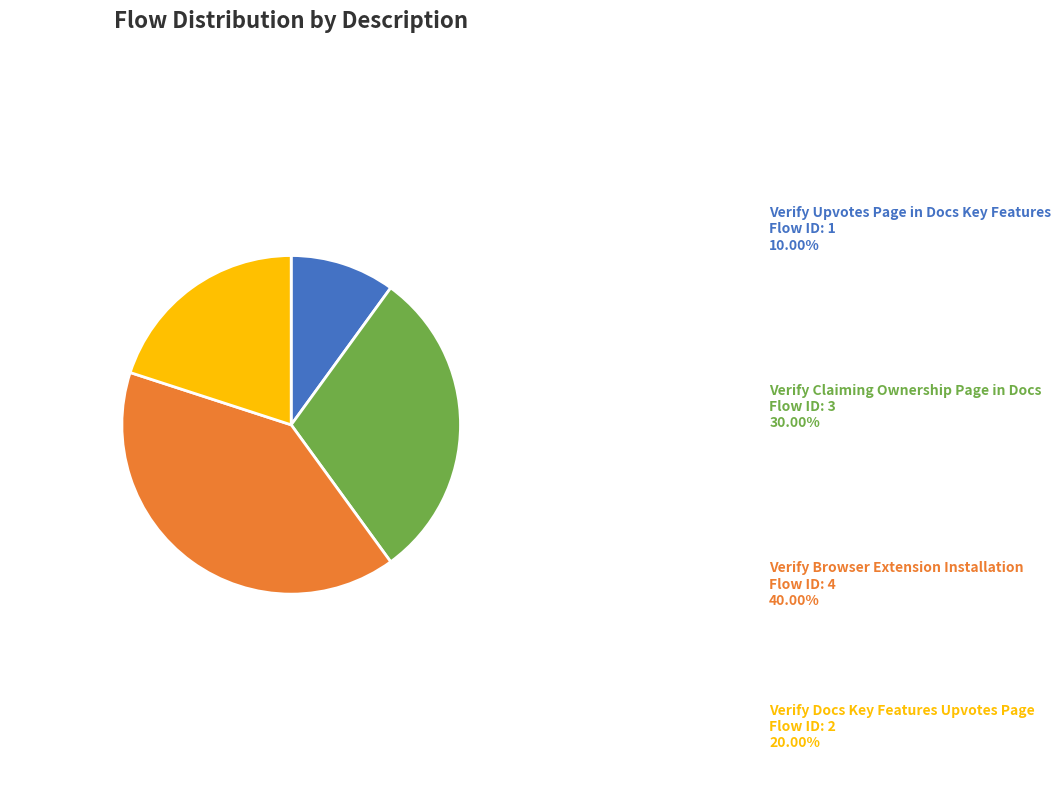

Is there a majority slice in this chart?

No